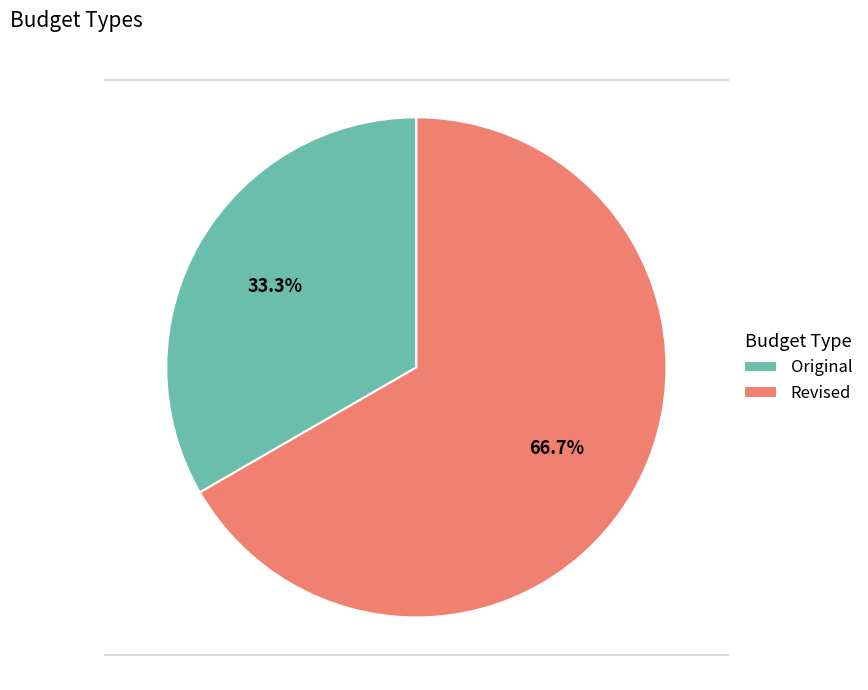

Which slice is the smallest?

Original